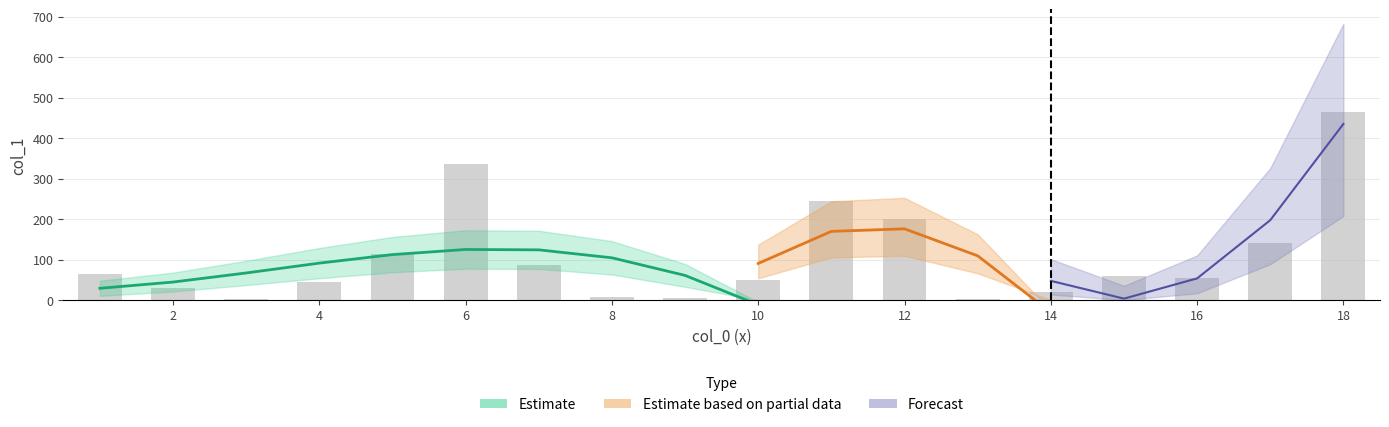

At which label is the value closest to 232?

11